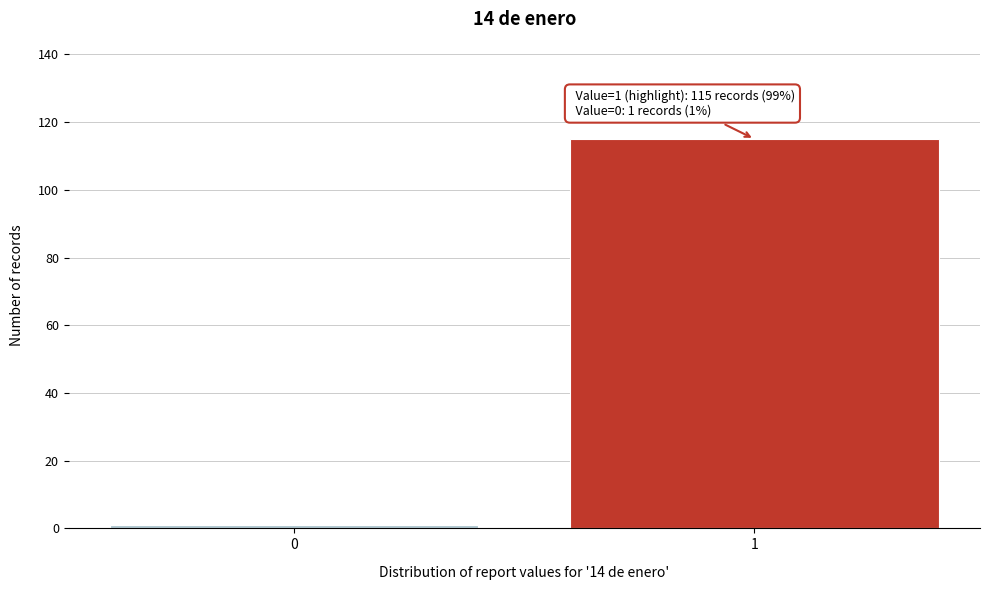

Reading left to right, transcribe all the data shown in this chart.

1	115